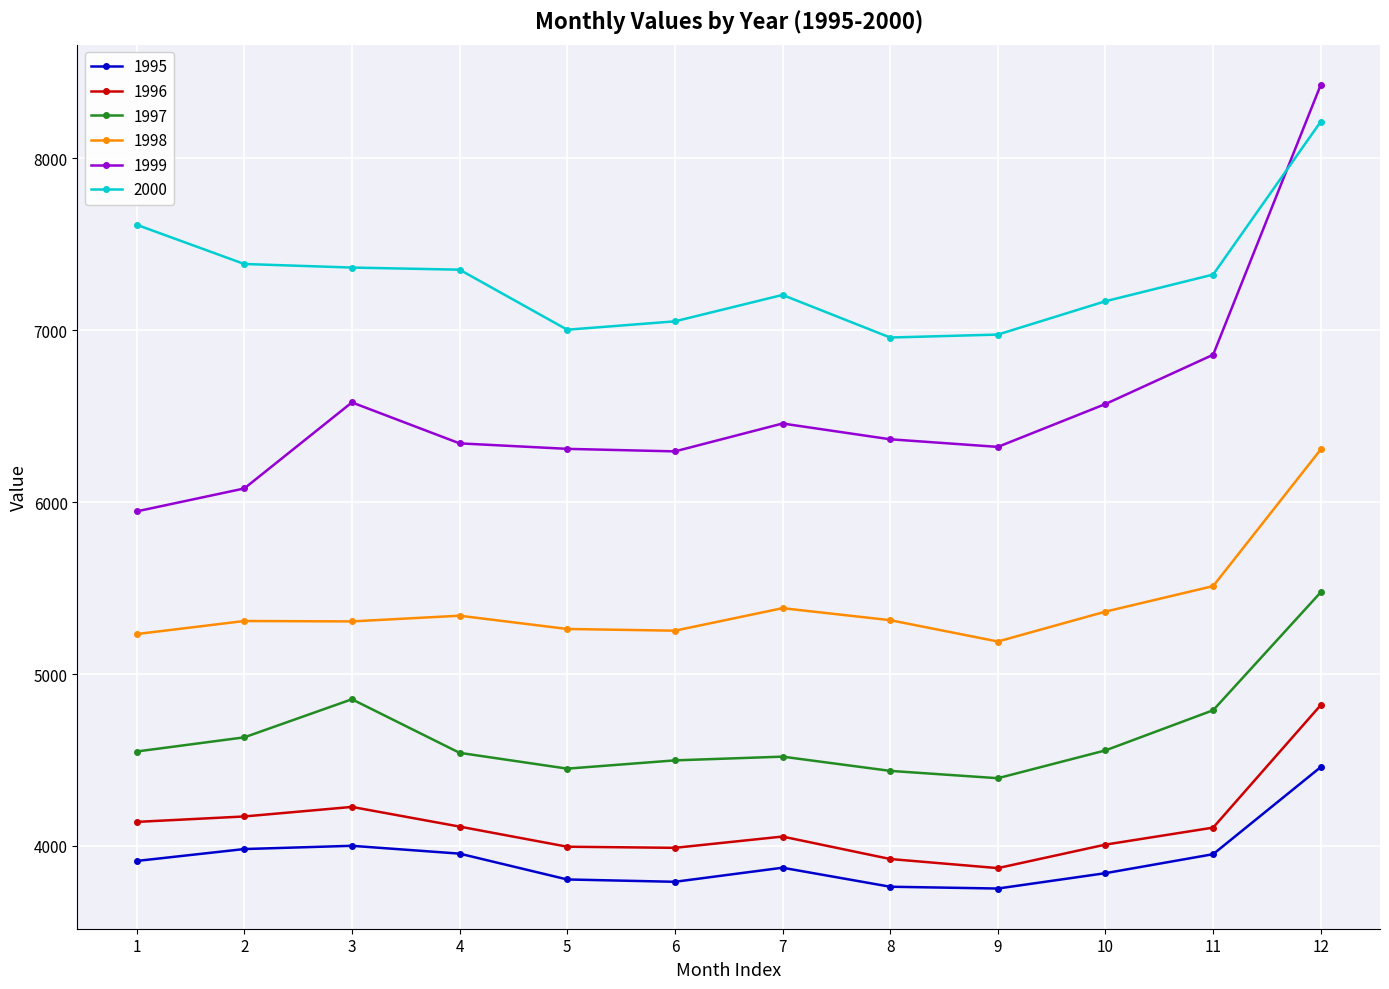

Rank the series at 7 from highest to lowest value.

2000, 1999, 1998, 1997, 1996, 1995